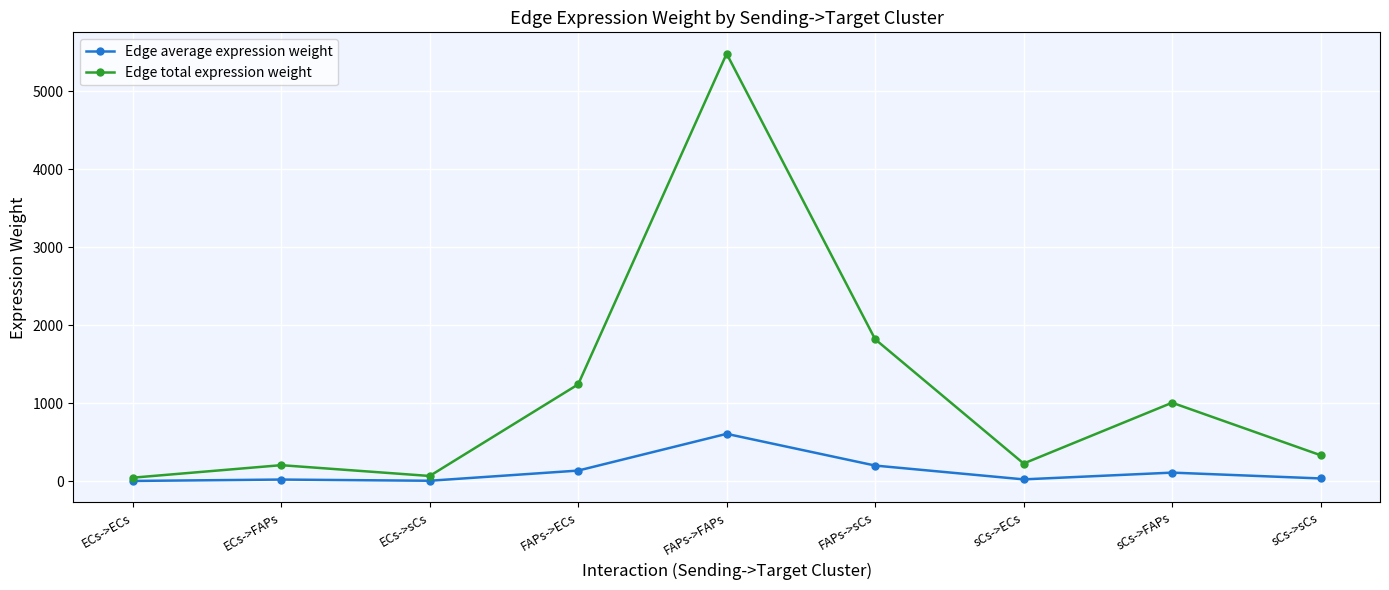

The Edge total expression weight series shows 228.5 at sCs->ECs. True or false?

True